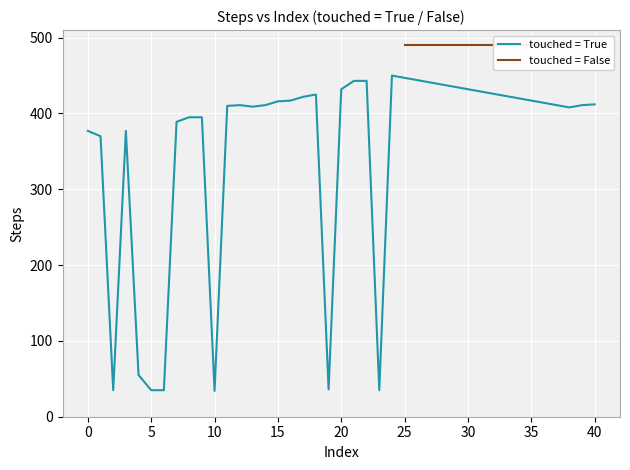

The value of touched = True at 0 is 648. True or false?

False